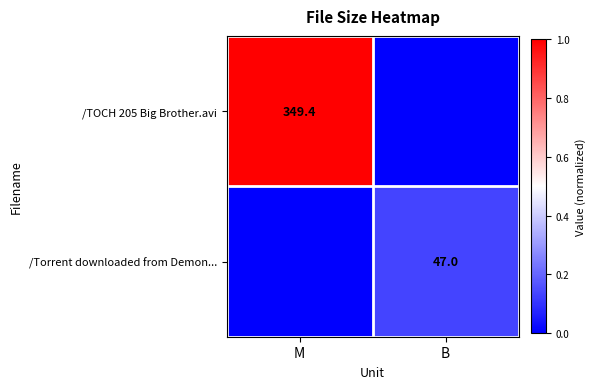

Which has a higher value, B or M?

M